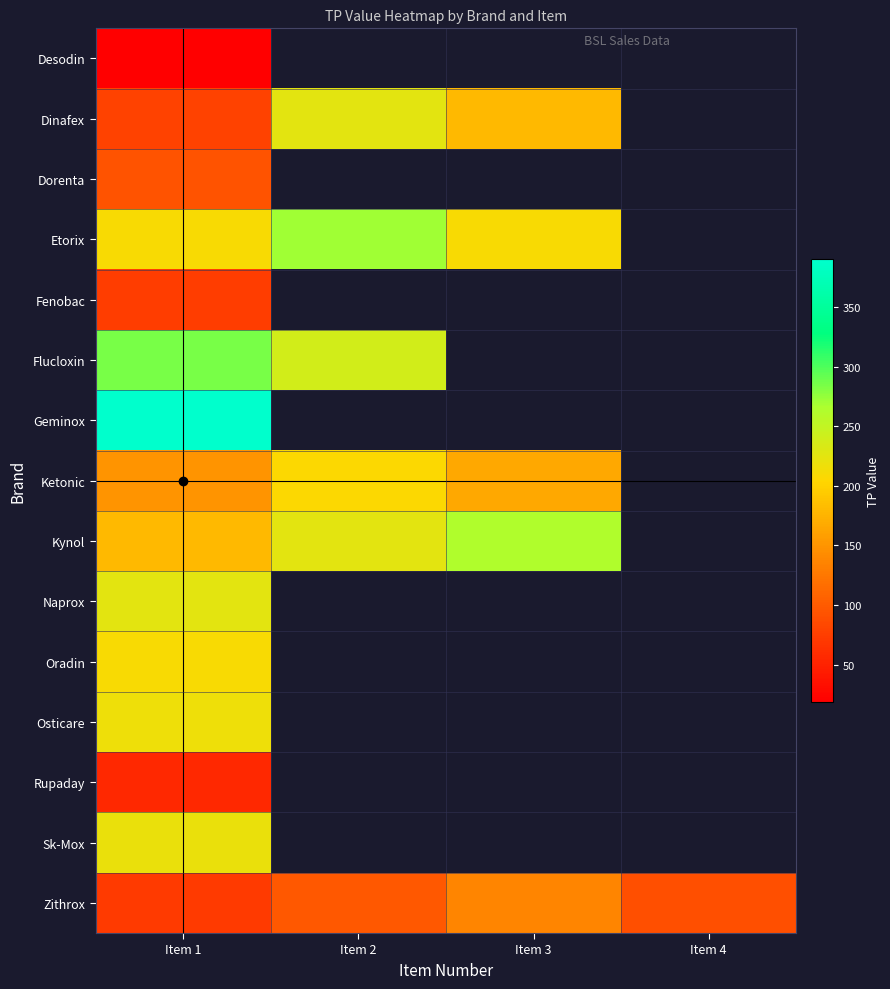

How many data points in Dinafex are above 224?

1